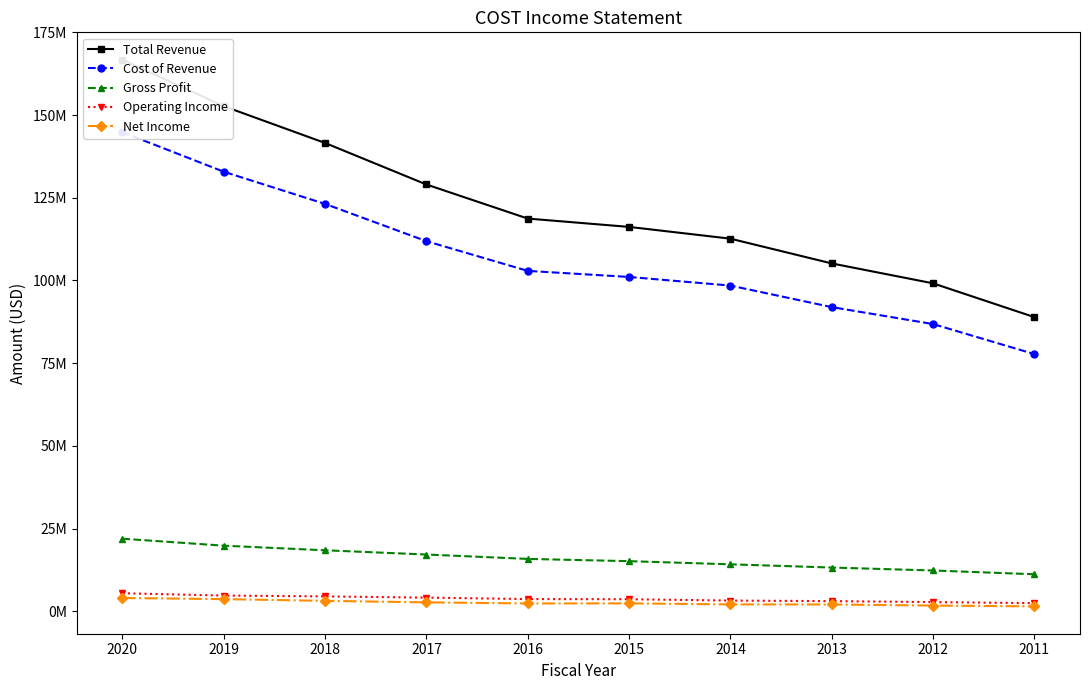

Which series changed the most between 2013 and 2011?

Total Revenue